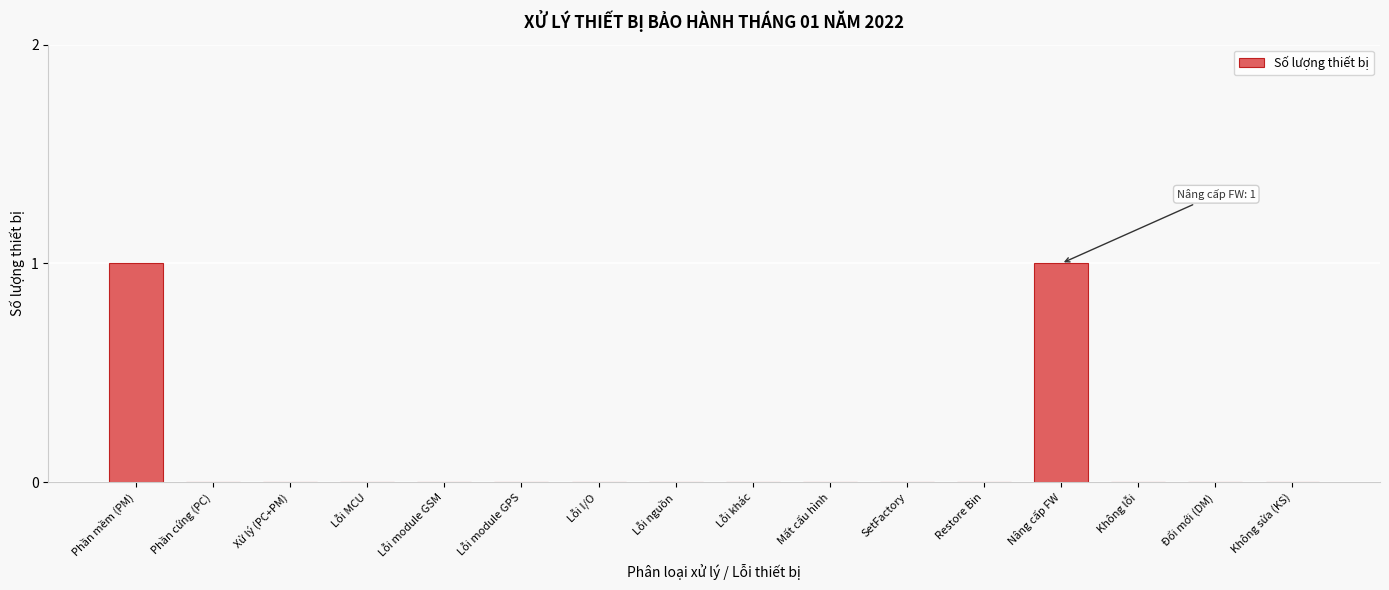

Reading right to left, transcribe all the data shown in this chart.

Không sửa (KS)=0	Đổi mới (DM)=0	Không lỗi=0	Nâng cấp FW=1	Restore Bin=0	SetFactory=0	Mất cấu hình=0	Lỗi khác=0	Lỗi nguồn=0	Lỗi I/O=0	Lỗi module GPS=0	Lỗi module GSM=0	Lỗi MCU=0	Xử lý (PC+PM)=0	Phần cứng (PC)=0	Phần mềm (PM)=1